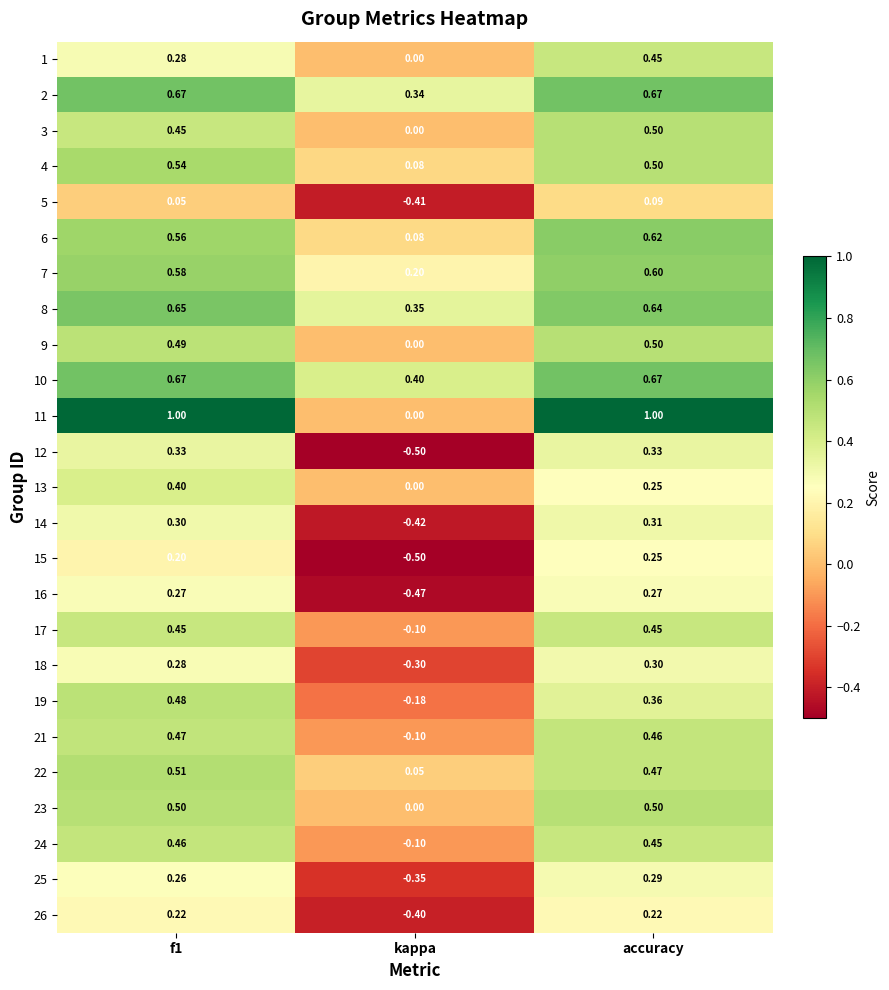

At which category is the sum across all series the highest?

accuracy